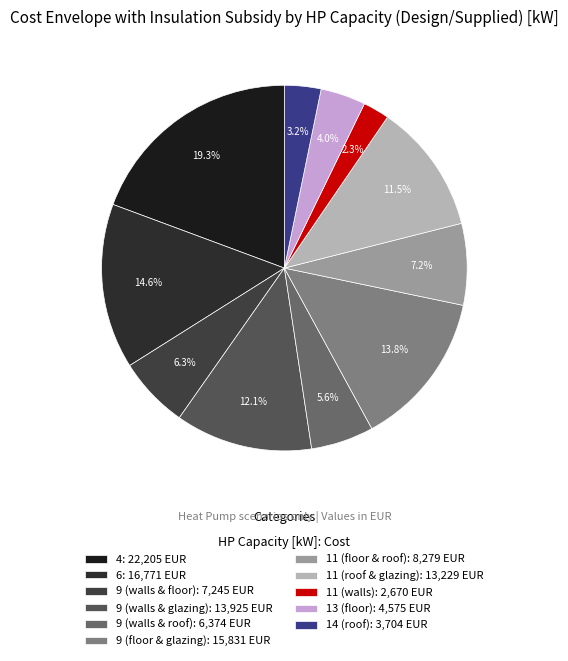

Does 14 (roof) account for over 50% of the chart?

No